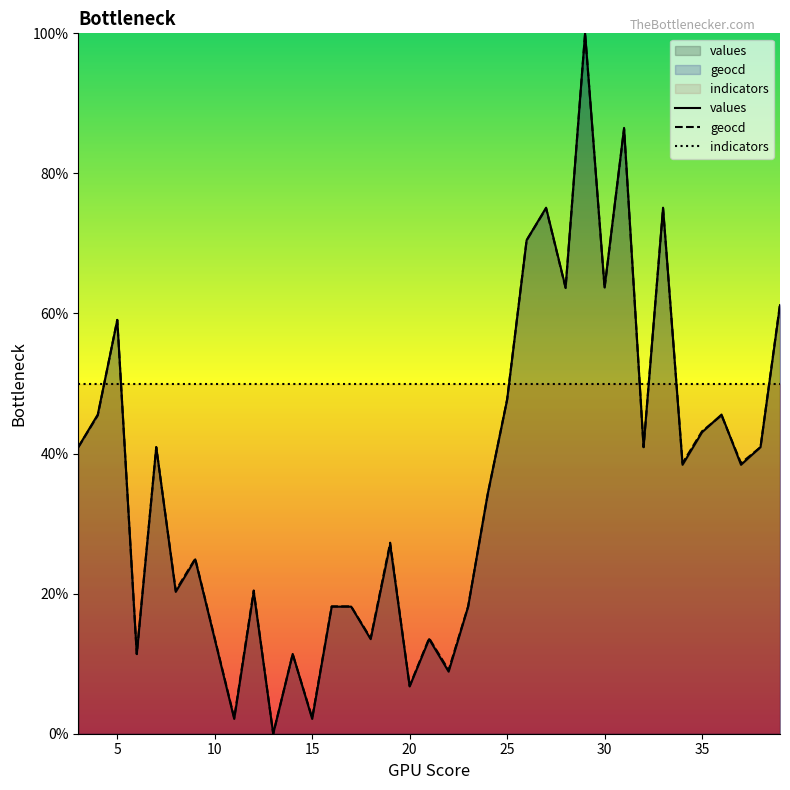

What is the total value across all series at 20?

63.6